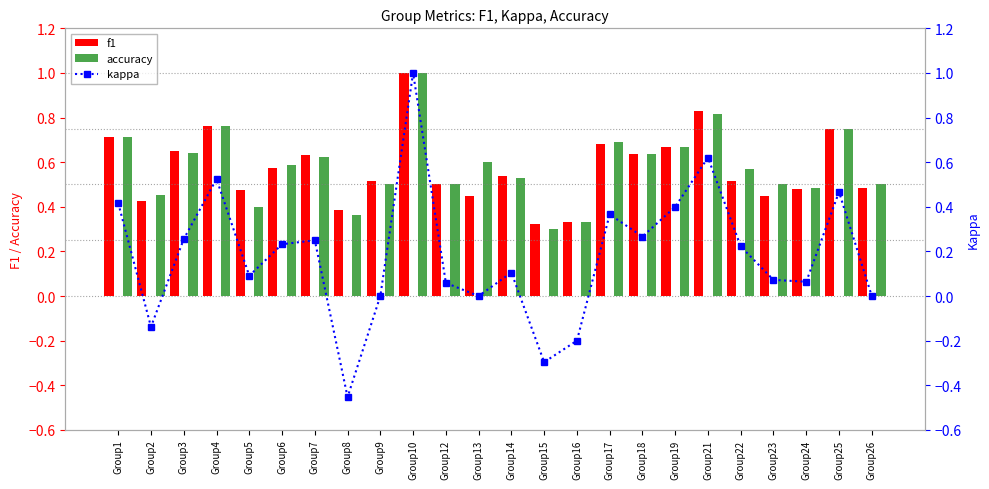

Which category has the highest value in the accuracy series?

Group10